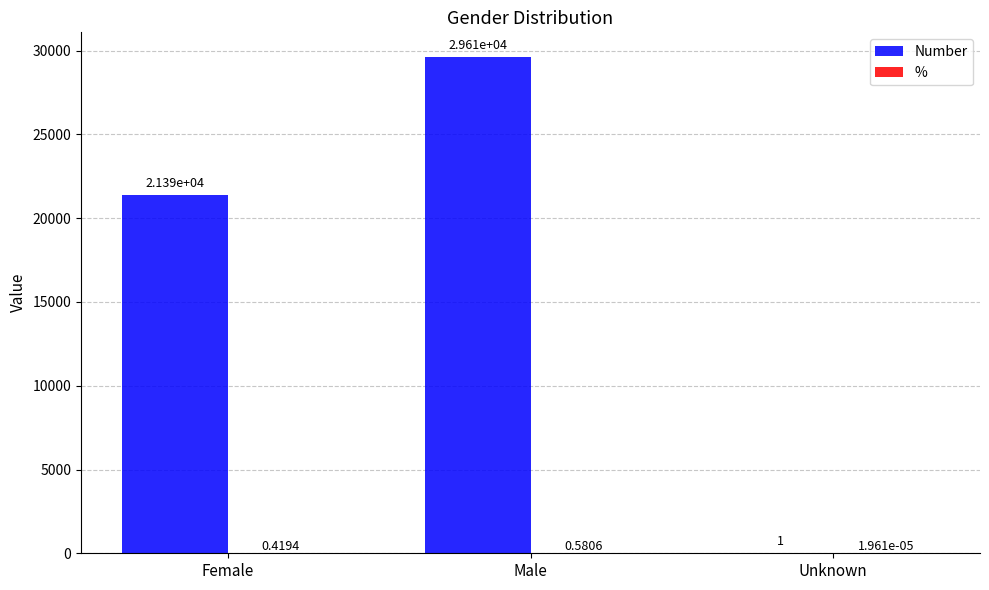

At which label does Number reach its peak?

Male